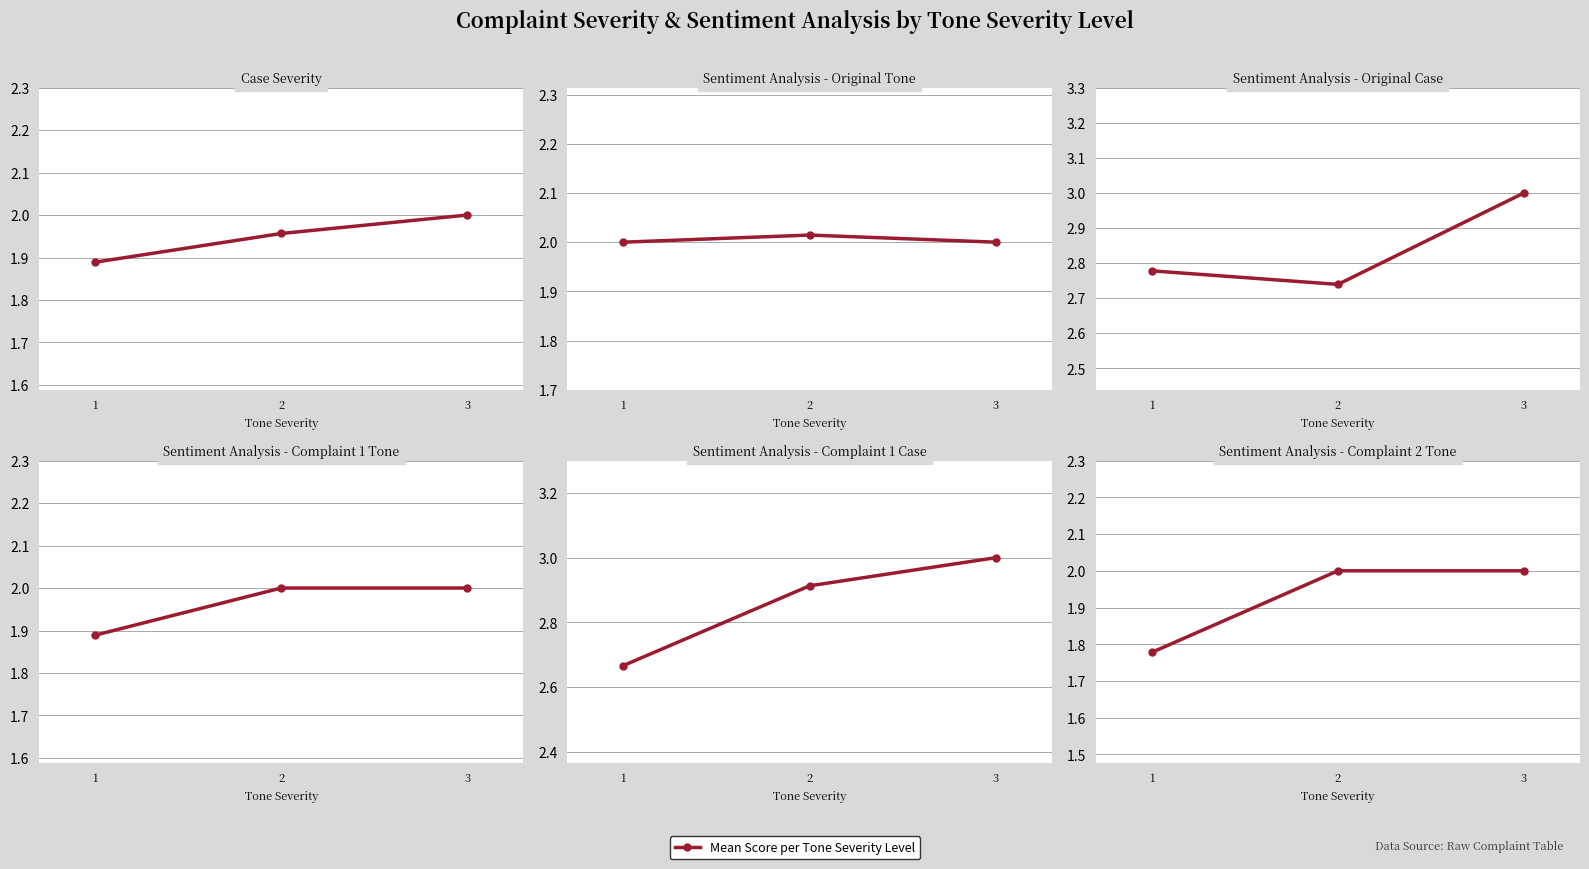

Count the Sentiment Analysis - Complaint 1 Case values in the range 2 to 3.

3